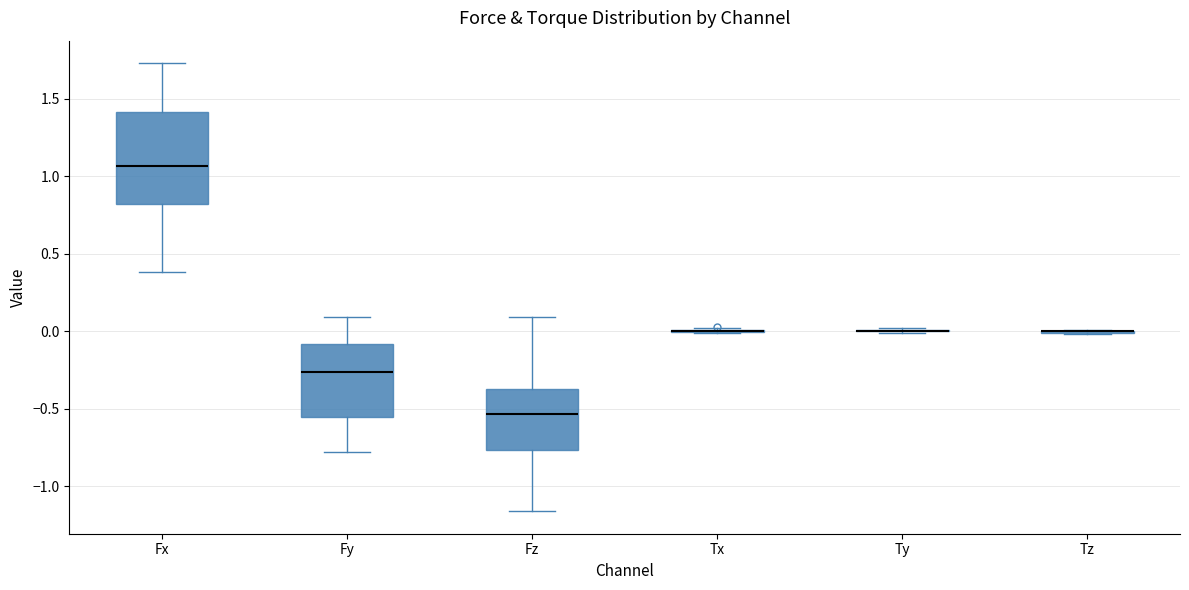

Reading left to right, transcribe this box plot: for each box, give where its median line is, the range the box spans, and where its two whiskers end, as read against the y-axis. The values are not printed on the chart, so give them approximately, as read against the axis.

Fx: median 1.05, box 0.80 to 1.40, whiskers 0.40 to 1.75
Fy: median -0.25, box -0.55 to -0.10, whiskers -0.80 to 0.10
Fz: median -0.55, box -0.75 to -0.35, whiskers -1.15 to 0.10
Tx: box collapsed to a line at 0.00, whiskers 0.00 to 0.00
Ty: box collapsed to a line at 0.00, whiskers 0.00 to 0.00
Tz: box collapsed to a line at 0.00, whiskers 0.00 to 0.00